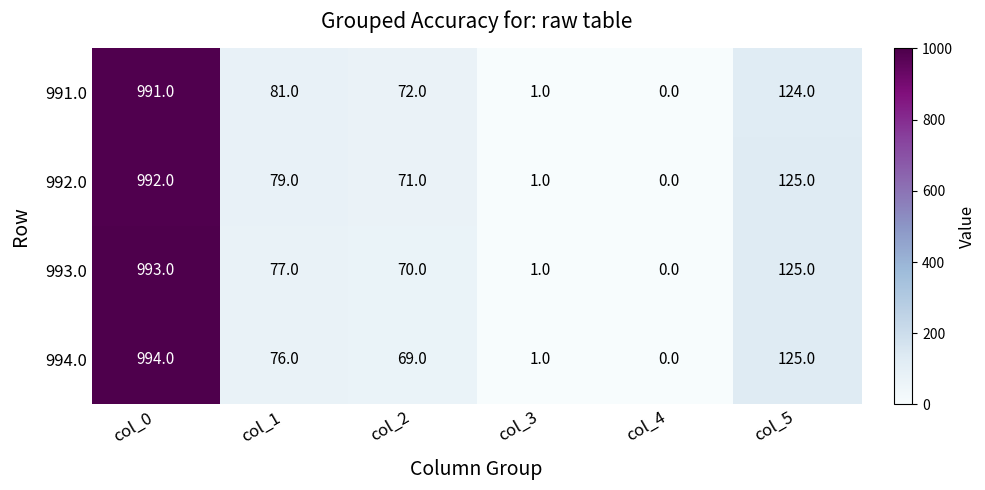

Where does the 992.0 series first go above 79?

col_0